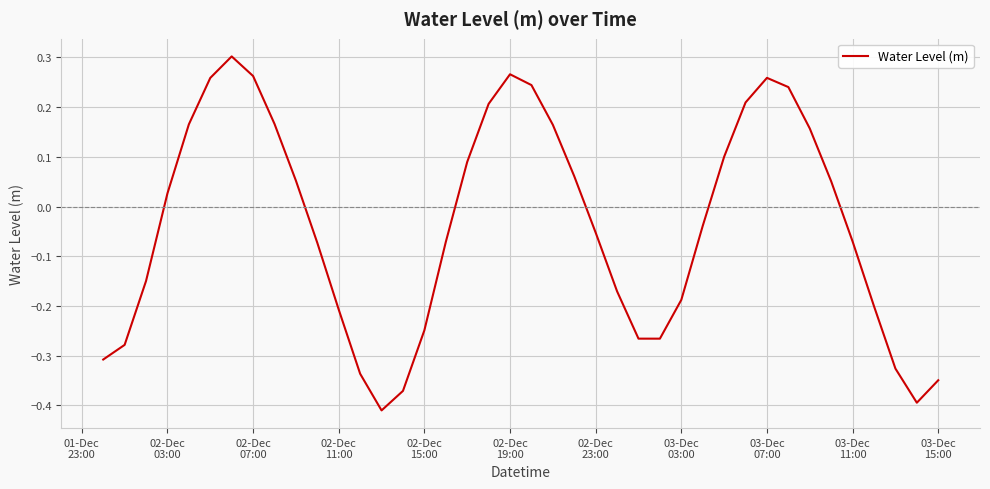

What is the difference between the maximum and minimum values?

0.7